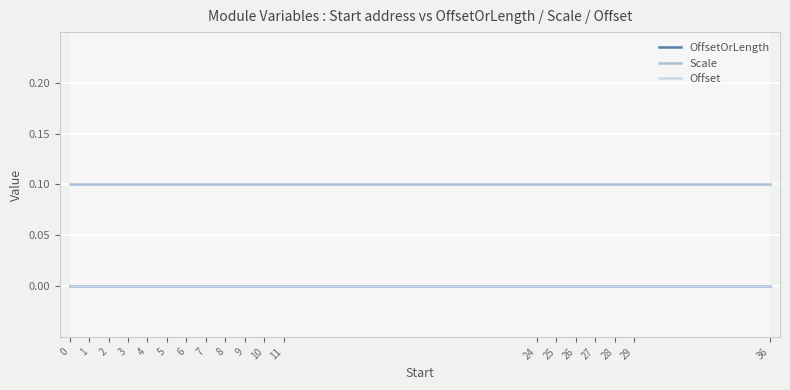

True or false: OffsetOrLength and Offset intersect in this chart.

False